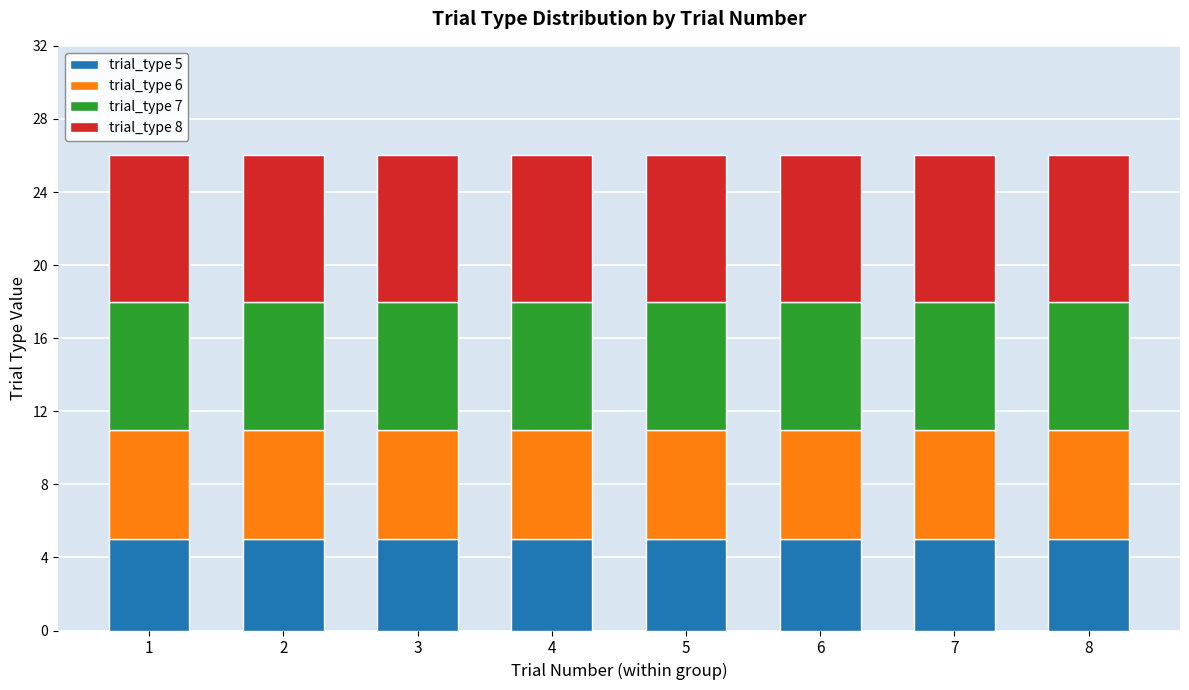

The trial_type 5 series shows 5 at 7. True or false?

True